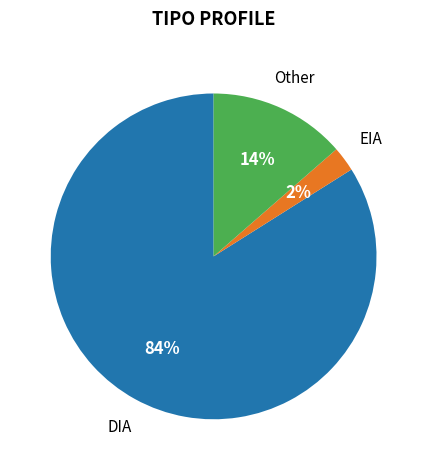

Does any single category account for the majority?

Yes